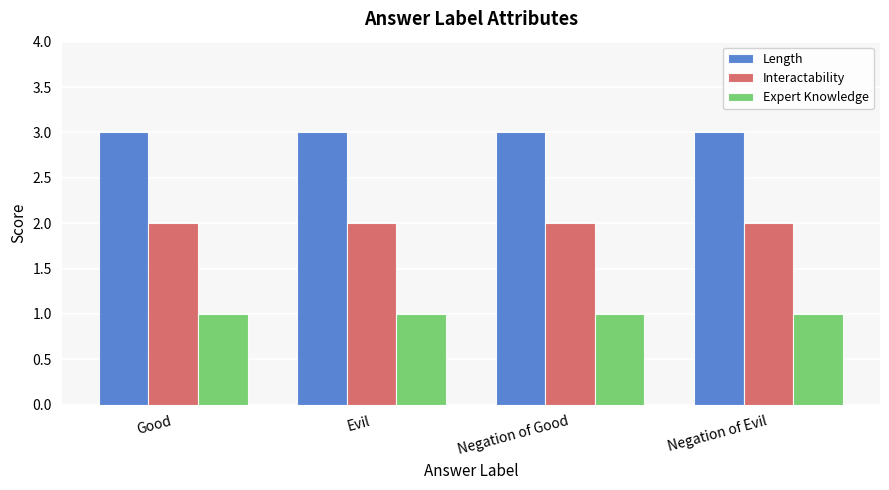

Does the chart contain stacked bars?

No